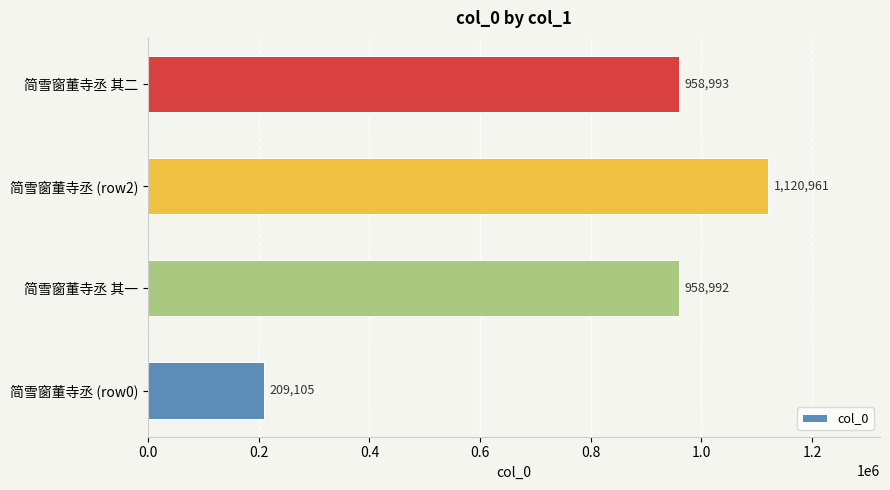

Reading bottom to top, transcribe all the data shown in this chart.

209105	958992	1120961	958993